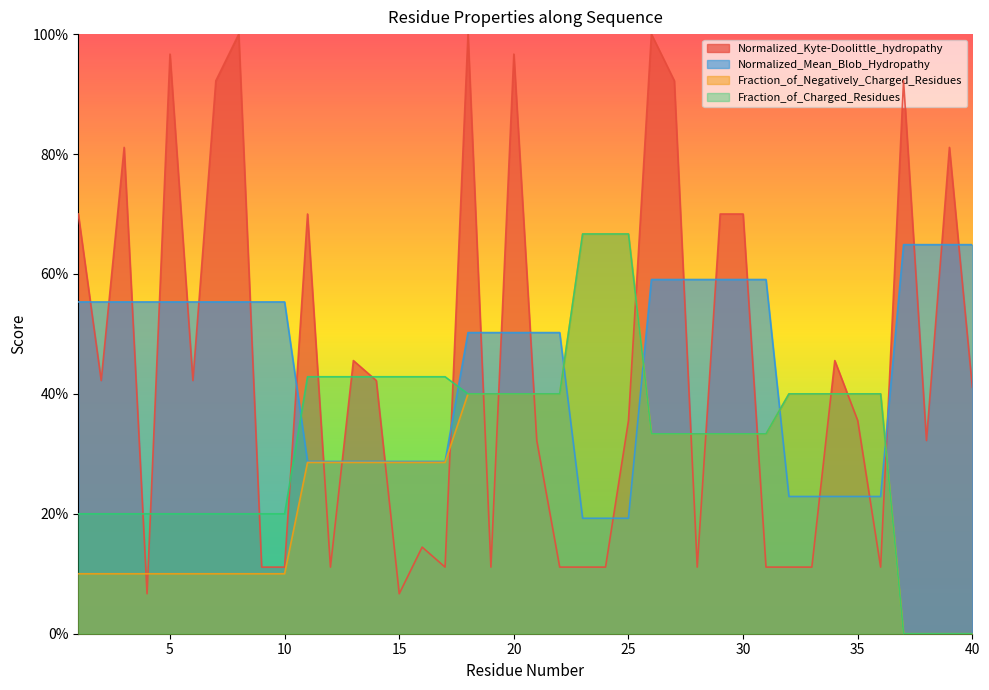

What is the greatest value displayed?

1.0